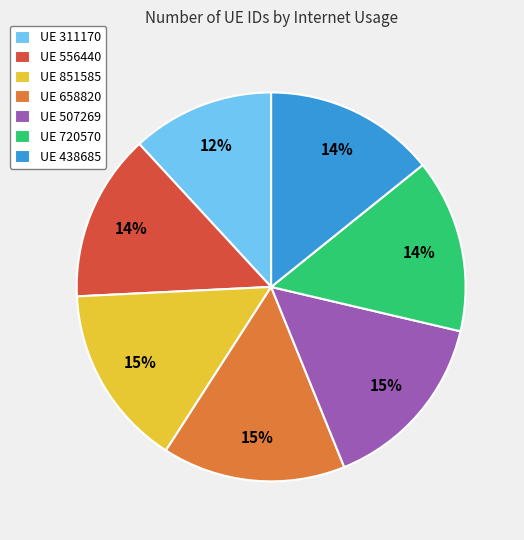

Which category has the smallest portion of the pie?

UE 311170